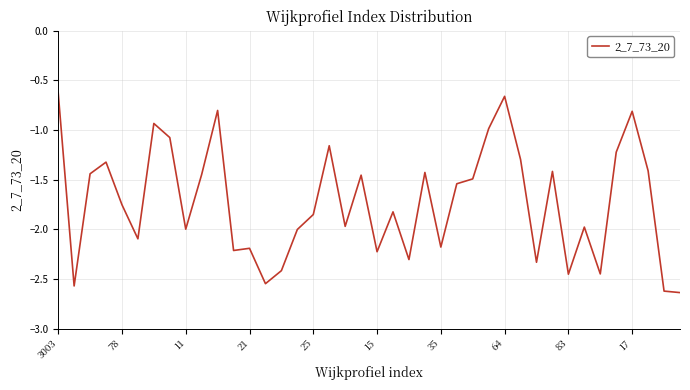

What is the maximum value shown in the chart?

-0.6